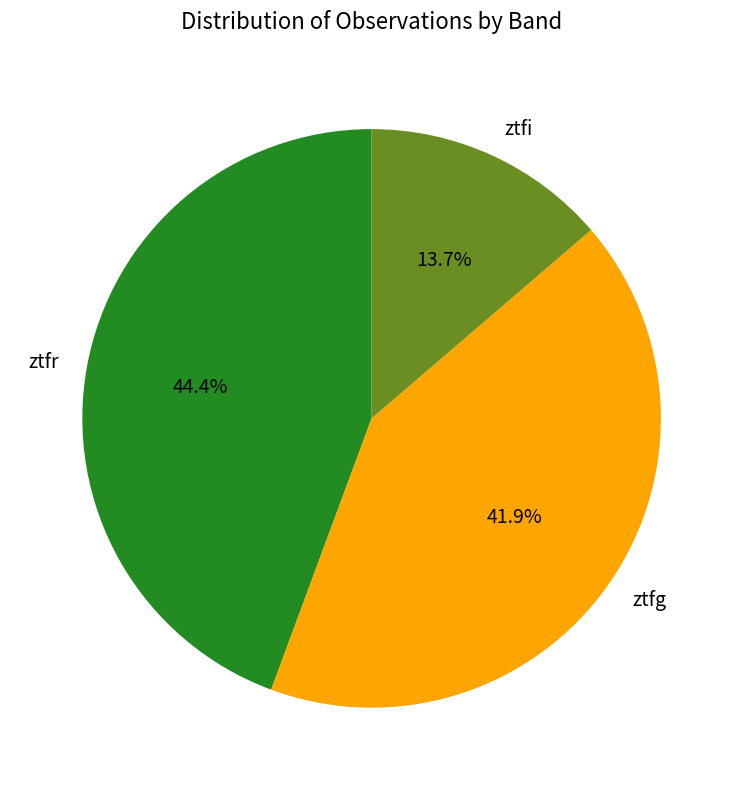

To the nearest percent, what is the average slice percentage?

33%